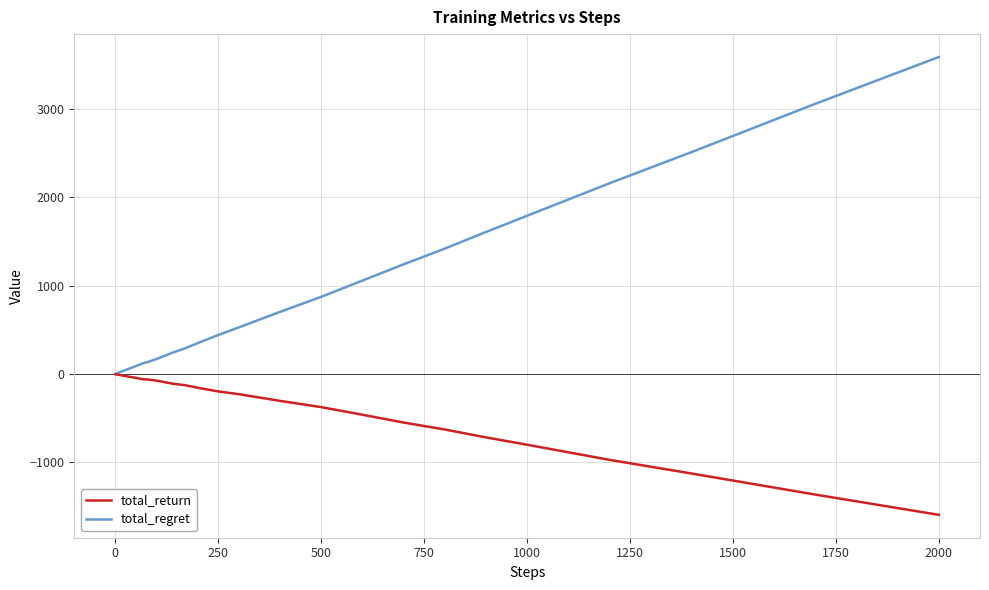

What is the minimum value shown in the chart?

-1592.7